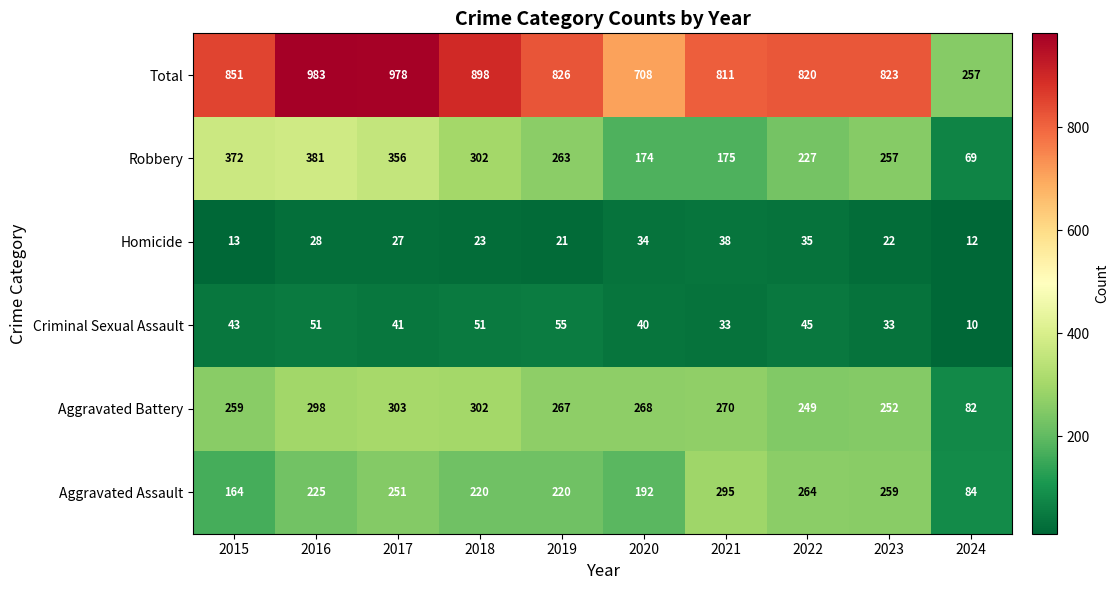

What is the maximum value shown in the chart?

983